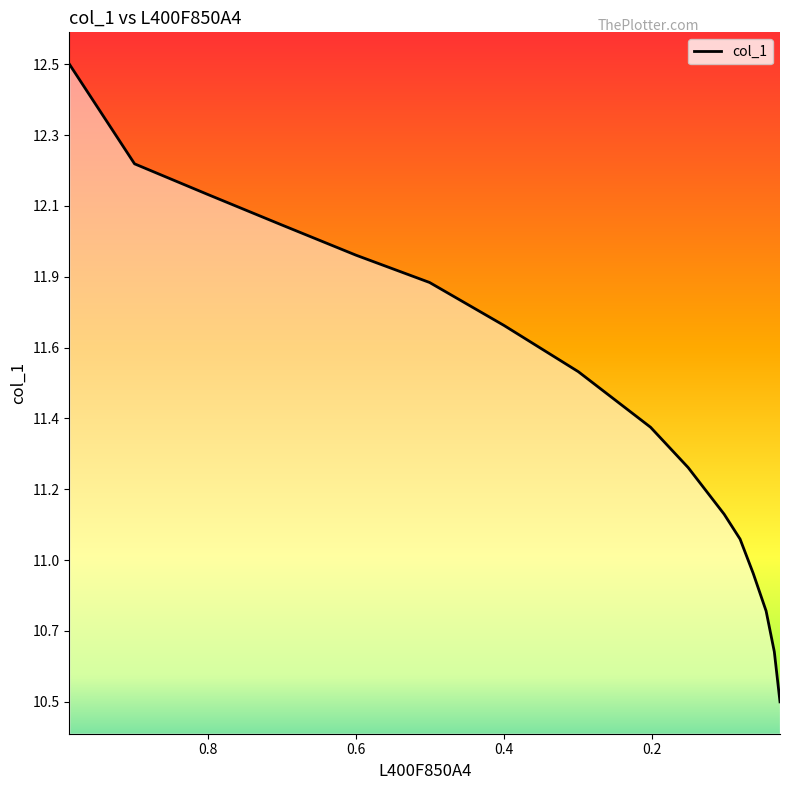

What is the difference between the second highest and minimum values?

1.7